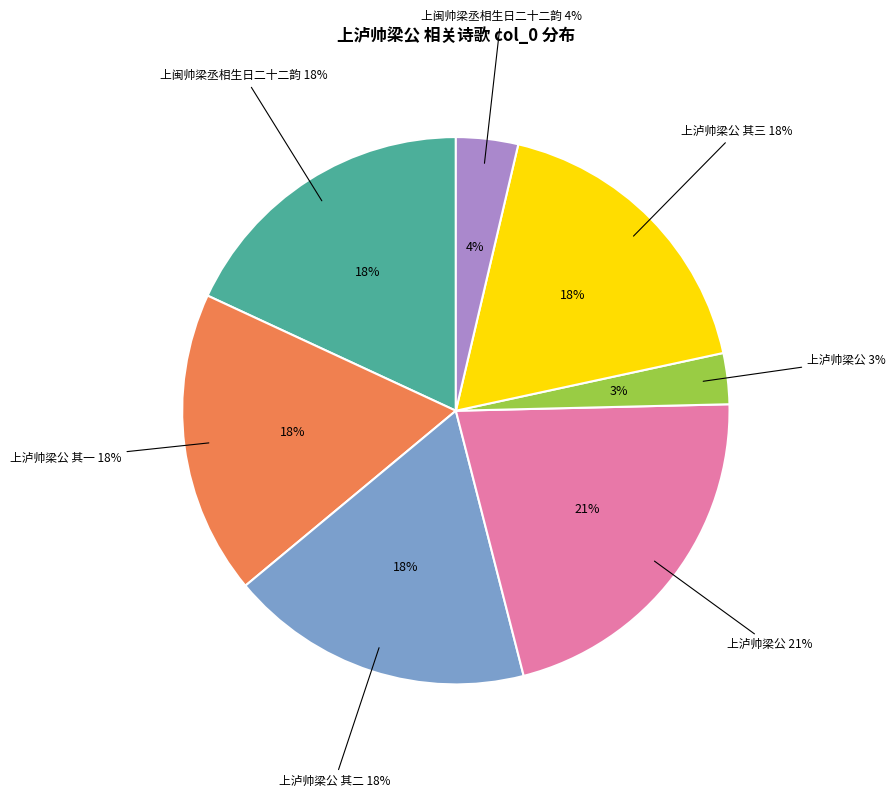

Does any single category account for the majority?

No